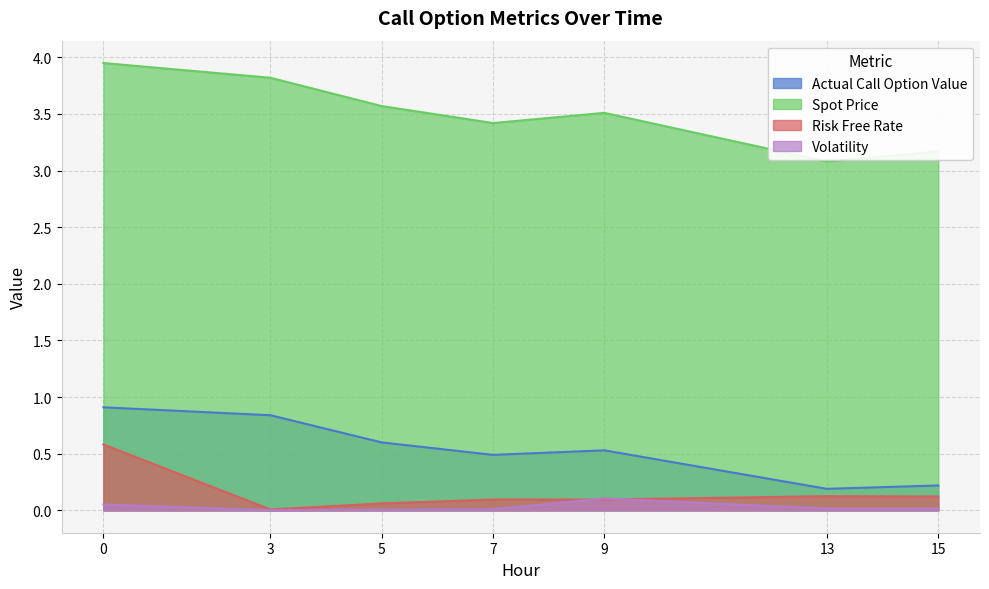

True or false: Volatility has a value of 0.0 at 15.0.

False